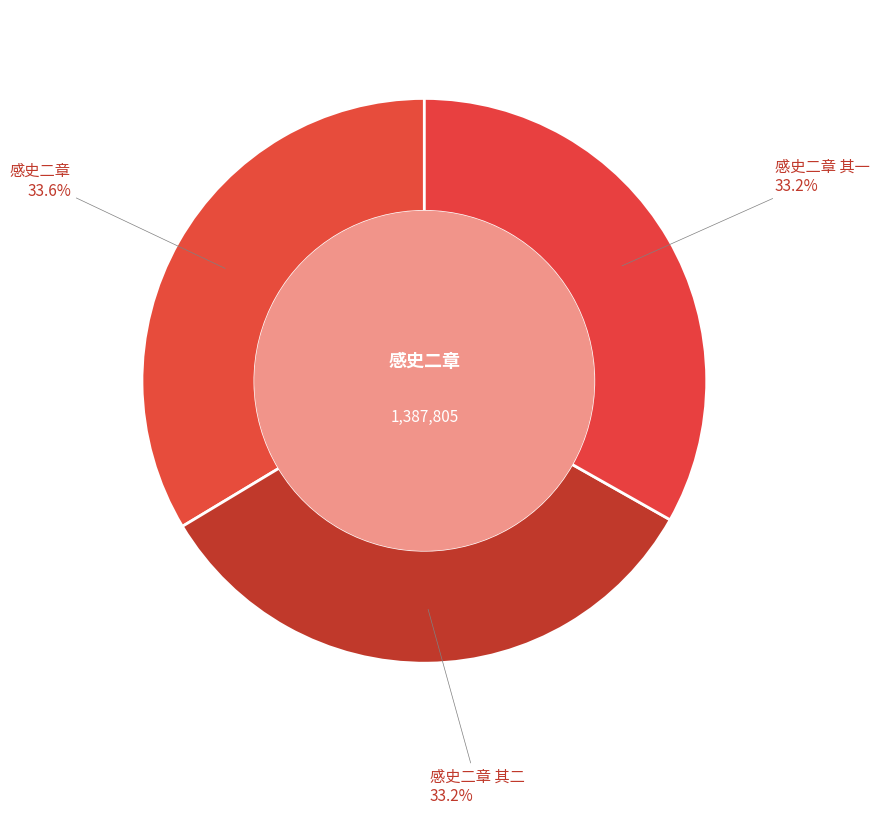

To the nearest percent, what is the average slice percentage?

33%